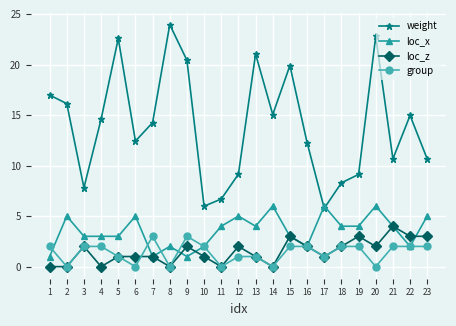

True or false: weight and loc_z cross at least once.

False